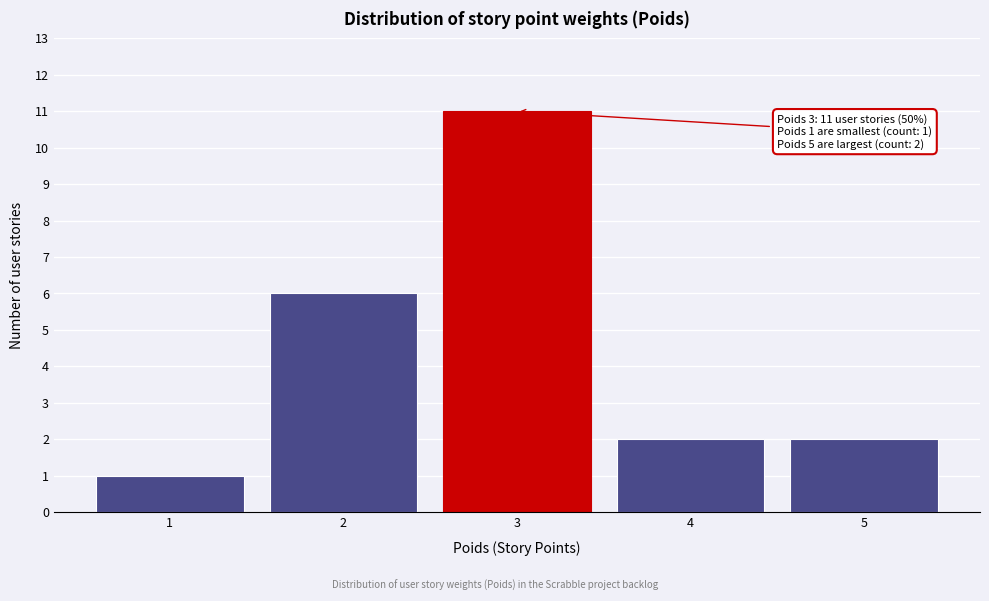

Reading left to right, extract all data points from this chart.

1	6	11	2	2